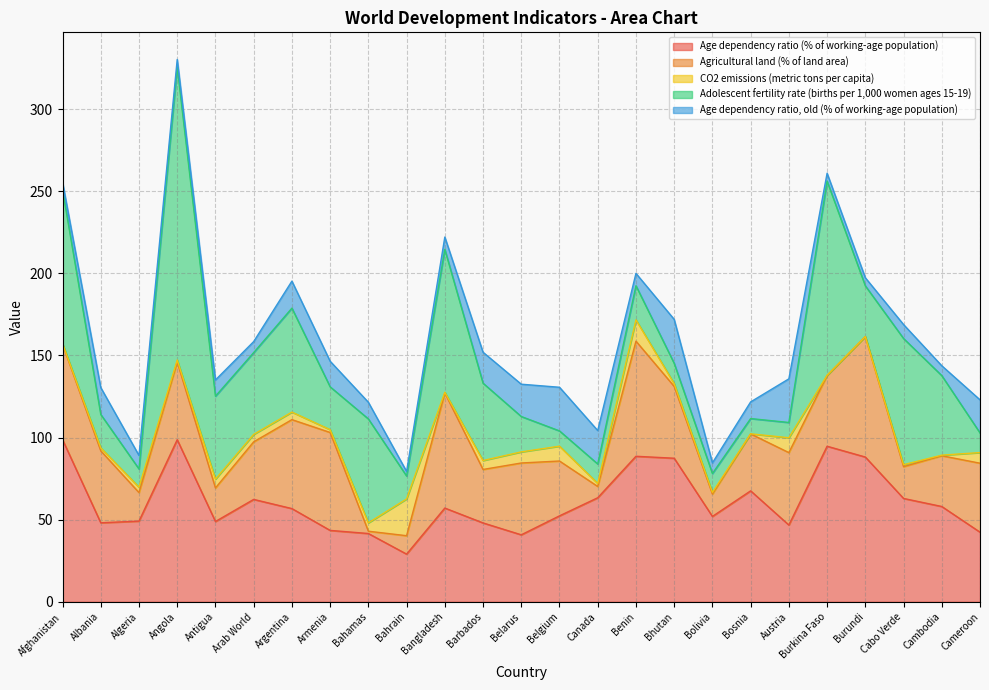

At which label does Adolescent fertility rate (births per 1,000 women ages 15-19) reach its minimum?

Belgium